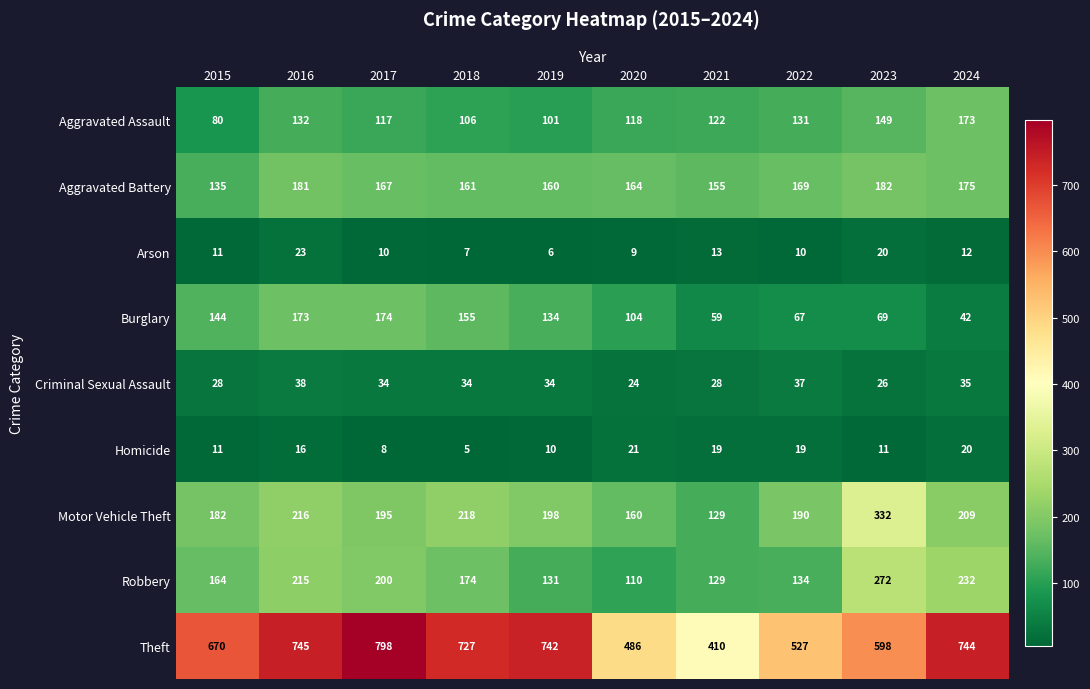

What is the sum of all Robbery values?

1761